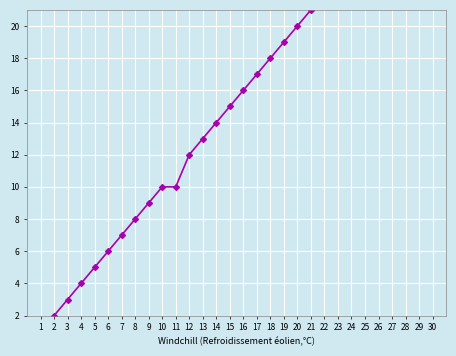

Reading left to right, transcribe all the data shown in this chart.

1	2	3	4	5	6	7	8	9	10	10	12	13	14	15	16	17	18	19	20	21	22	22	24	25	26	27	28	29	30